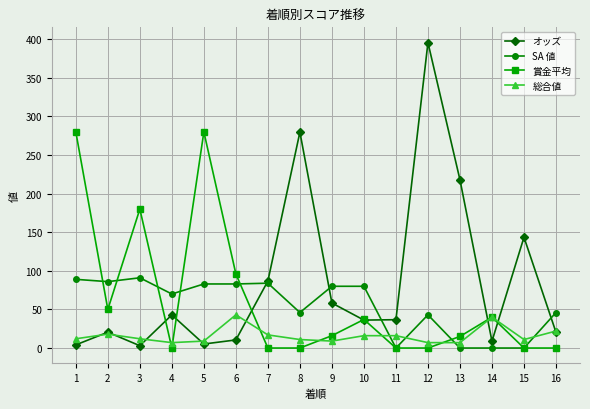

What is the value of the オッズ point at the 11th from the left?

36.7